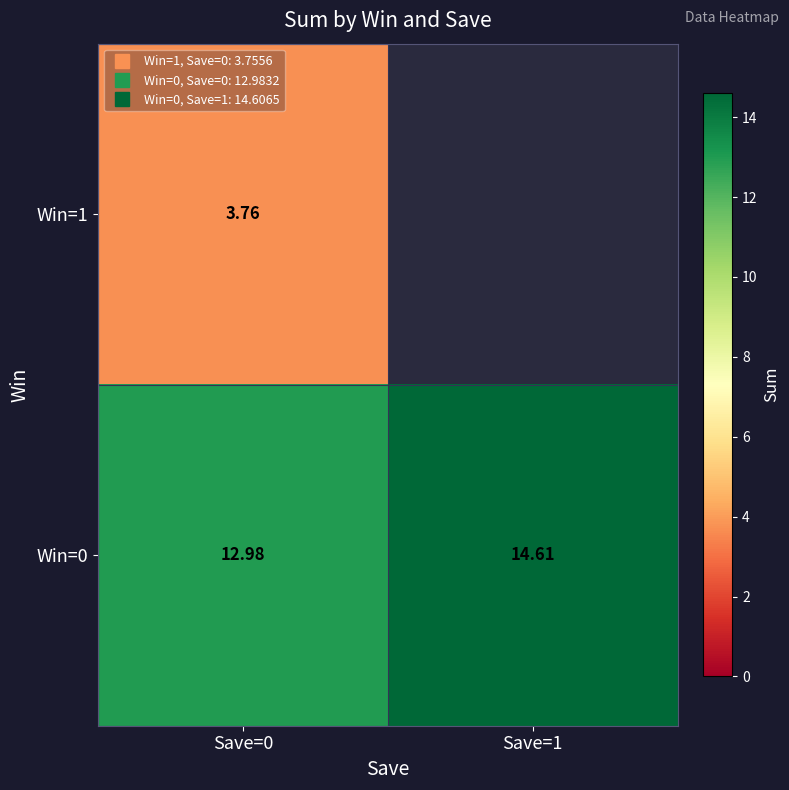

Which category has the highest value across all series?

Save=1